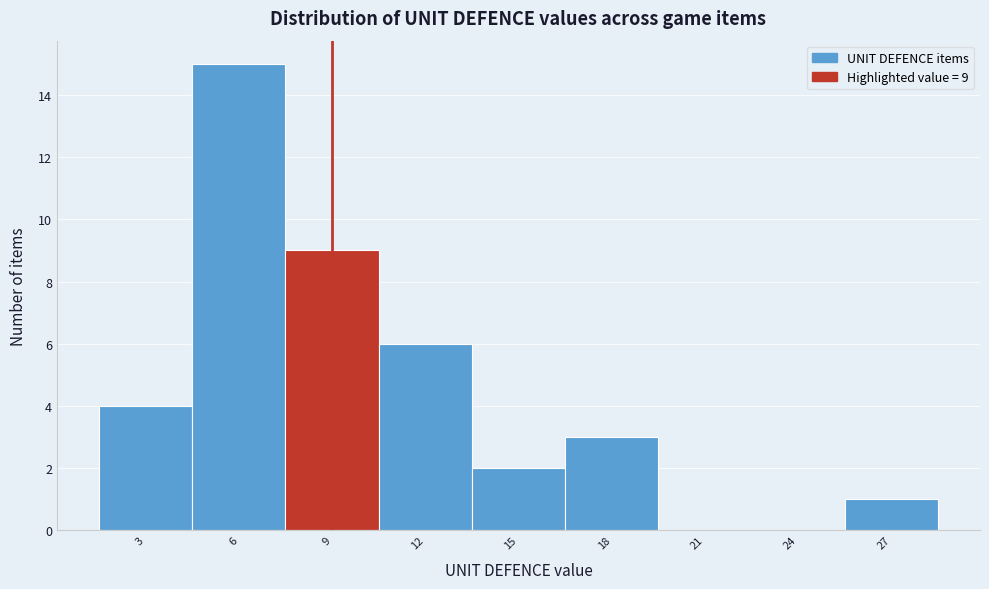

Over which range of the x-axis is the bar tallest?

4.5 to 7.5